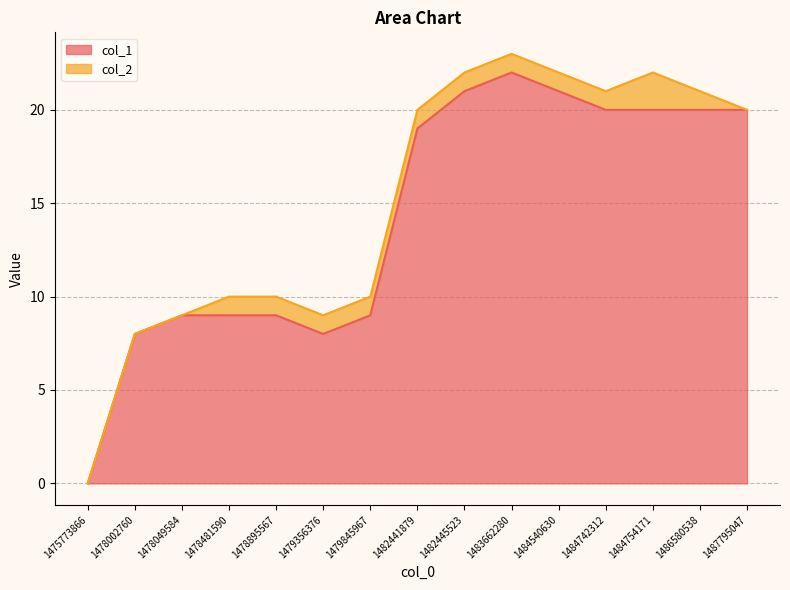

Does the chart have visible grid lines?

Yes